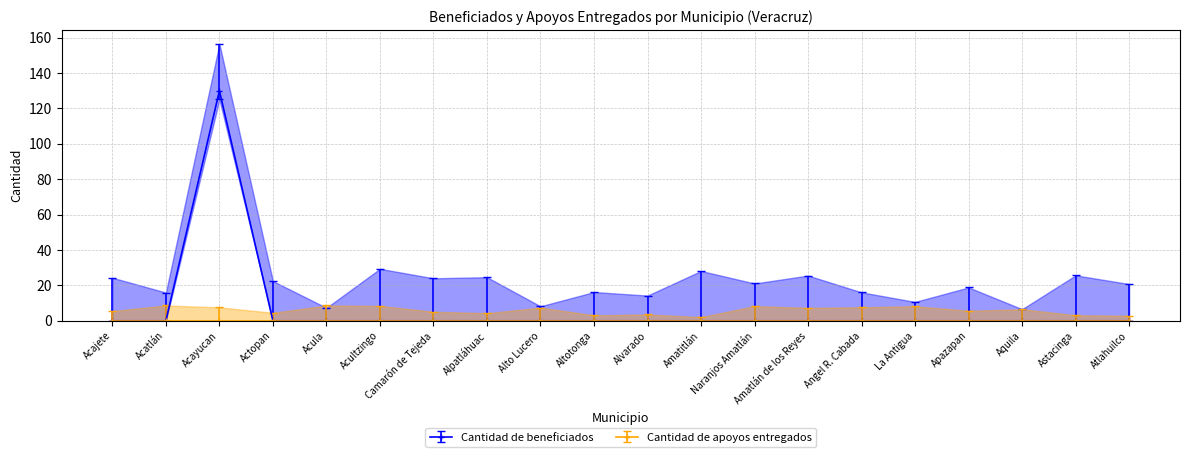

Where is the first local maximum for Cantidad de beneficiados?

Acayucan